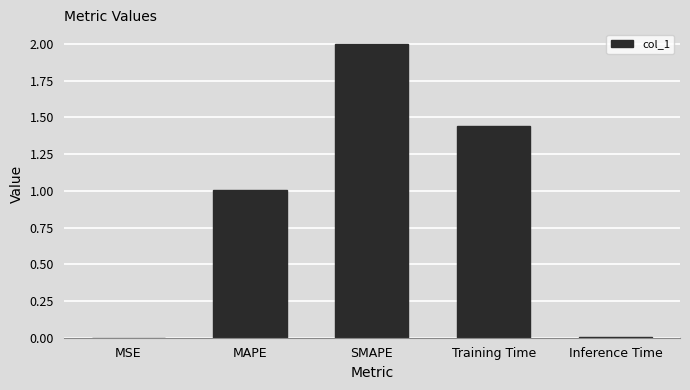

What is the sum of all values?

4.5